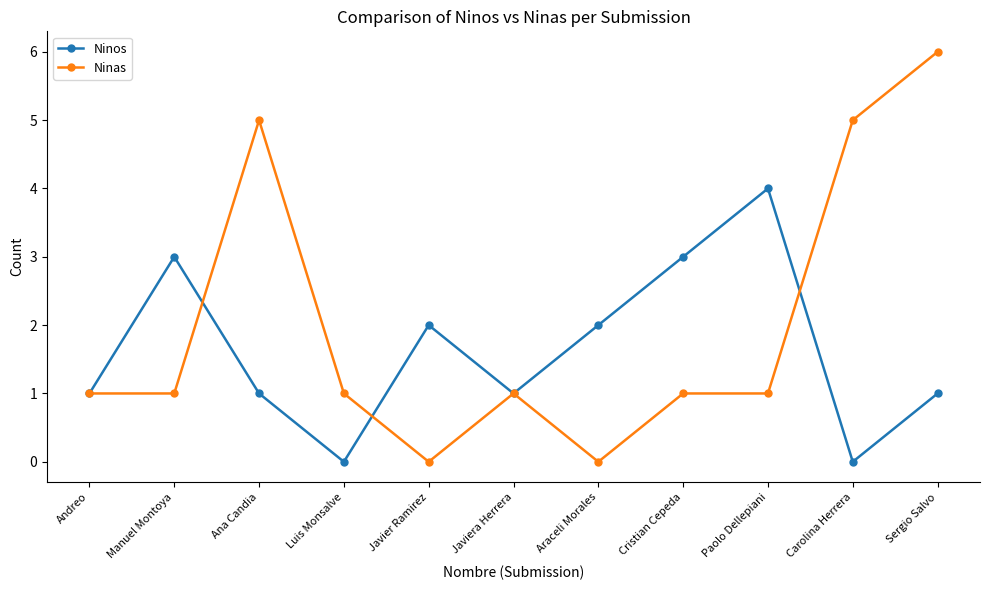

How many series are shown in this chart?

2